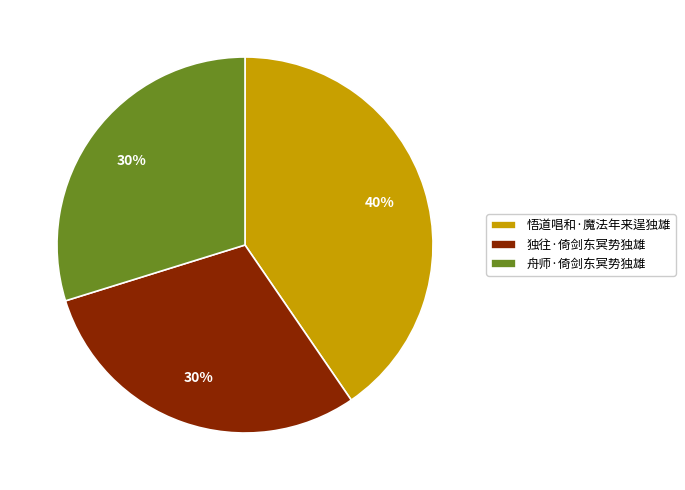

Which slice is the largest?

悟道唱和·魔法年来逞独雄